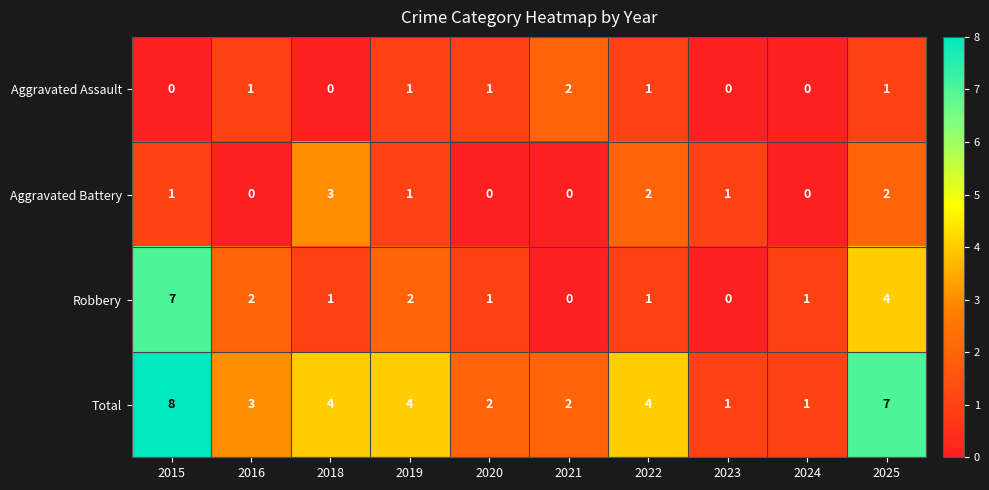

Count the Aggravated Assault values in the range 0 to 1.

9